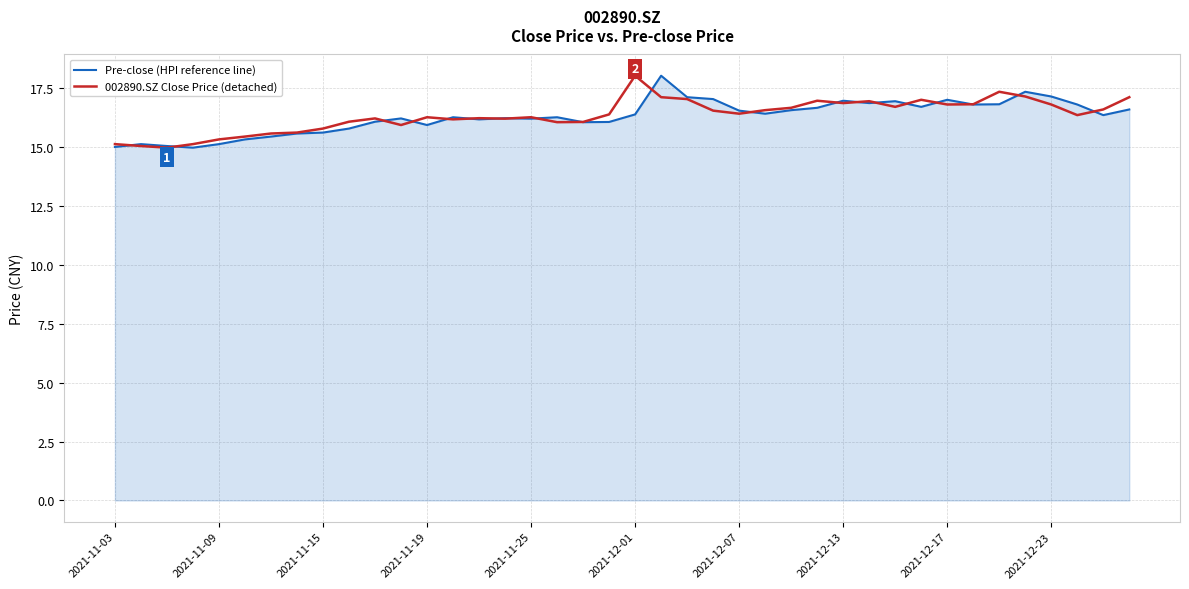

What is the lowest value of the 002890.SZ Close Price (detached) series?

15.0